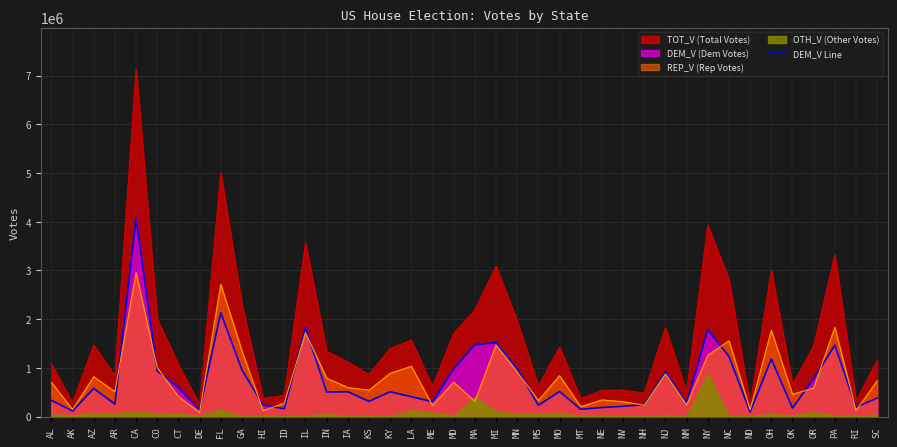

What is the highest value of the REP_V (Rep Votes) series?

2950679